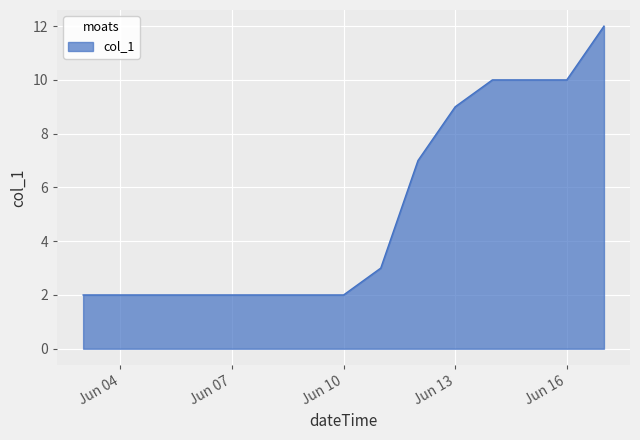

What is the difference between the maximum and minimum values?

10